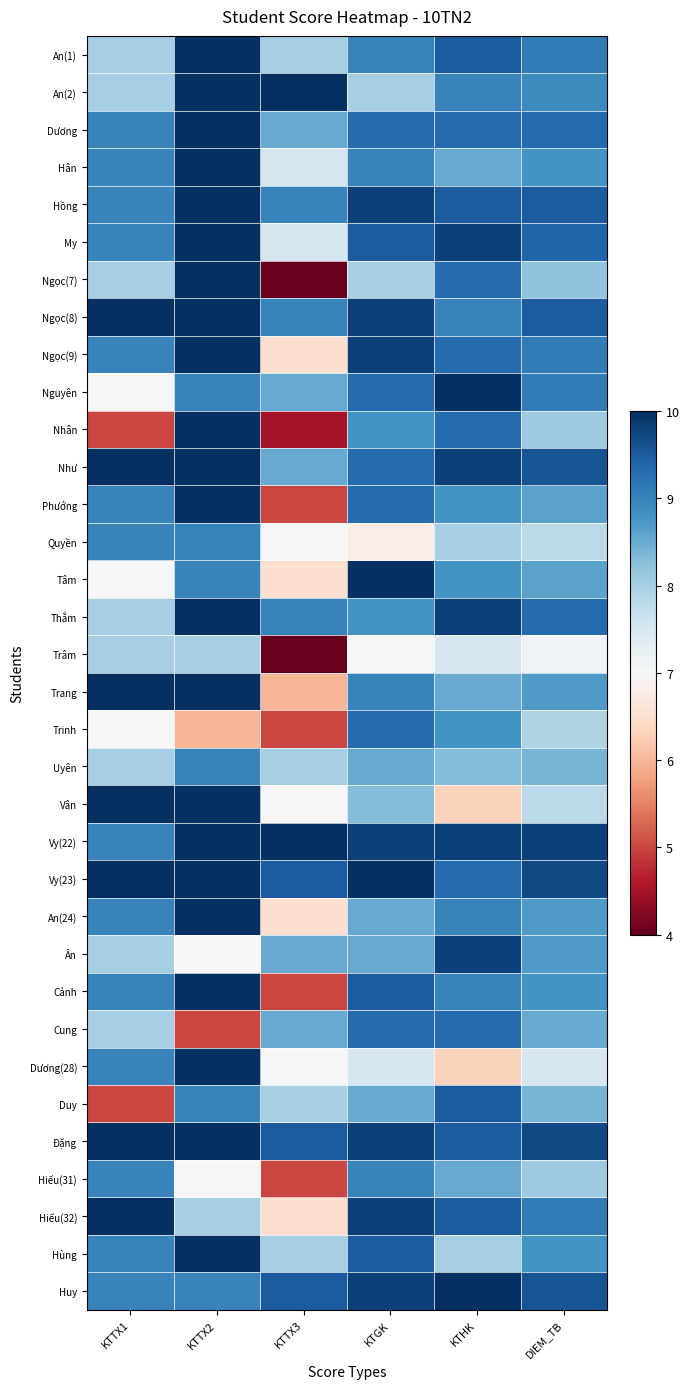

Which series changed the most between KTTX1 and KTTX3?

Ngọc(7)